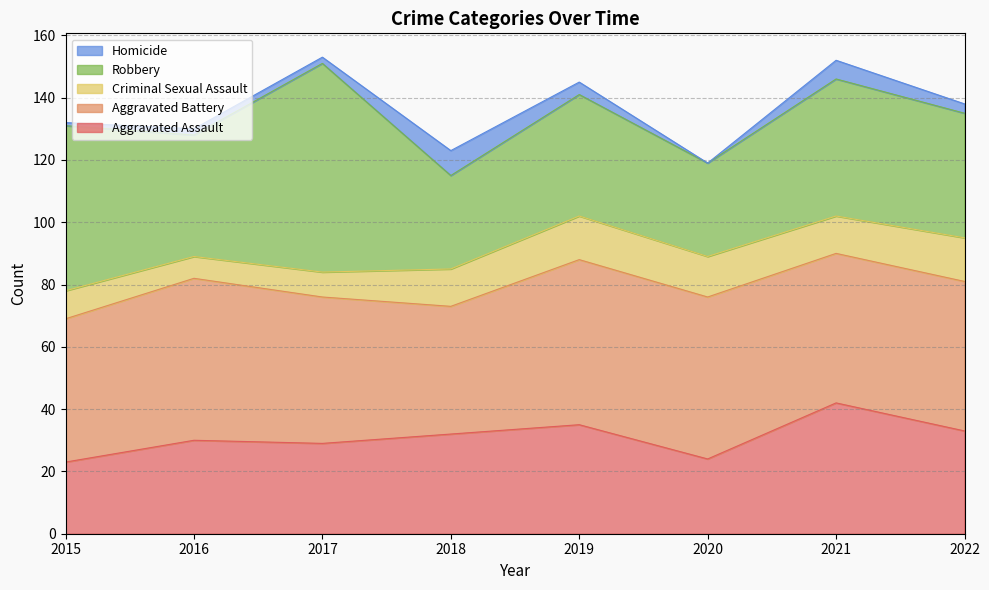

True or false: Homicide has more than 0 interior local peaks.

True